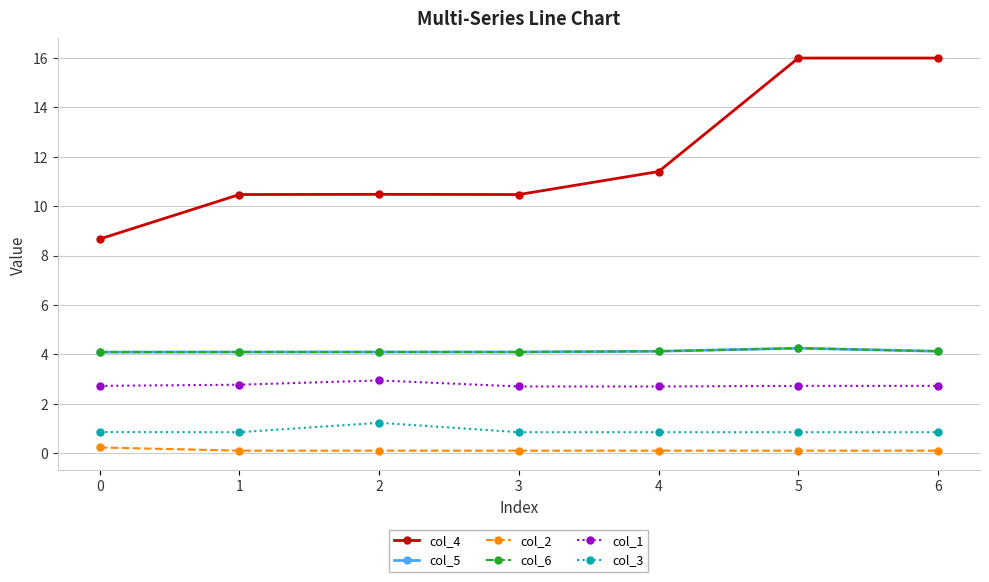

The value of col_2 at 0 is 0.2. True or false?

True